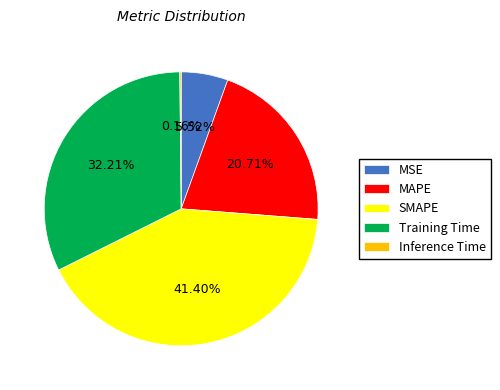

Between Training Time and SMAPE, which is larger?

SMAPE